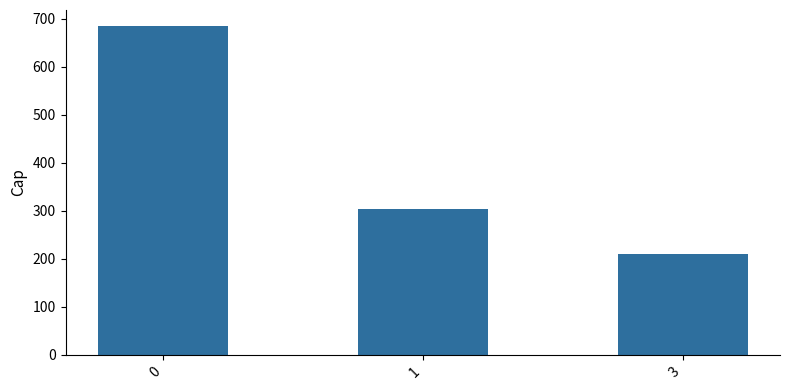

Reading right to left, what are all the values shown in this chart?

211	304	684